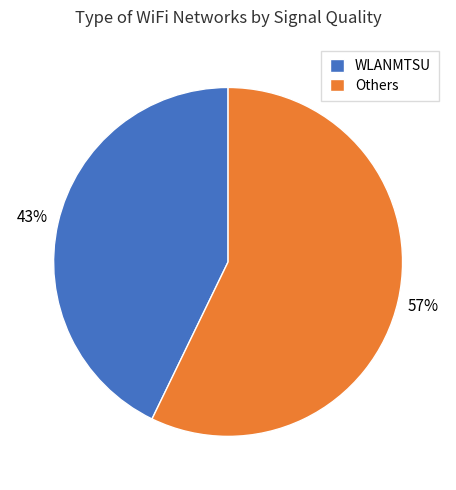

Is there any slice that represents more than half of the pie?

Yes